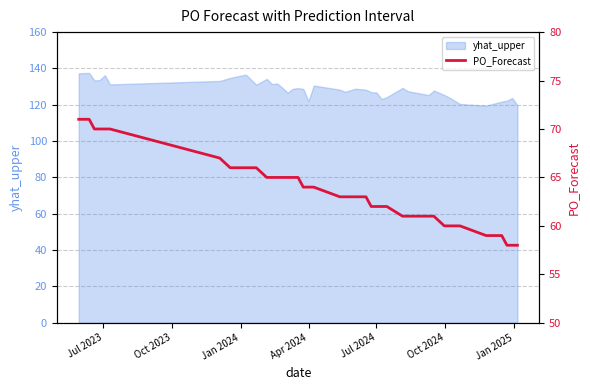

Where does the data first go above 64?

Jul 2023